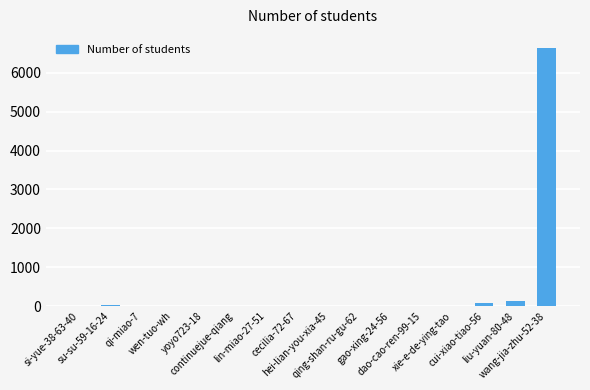

What is the greatest value displayed?

6647